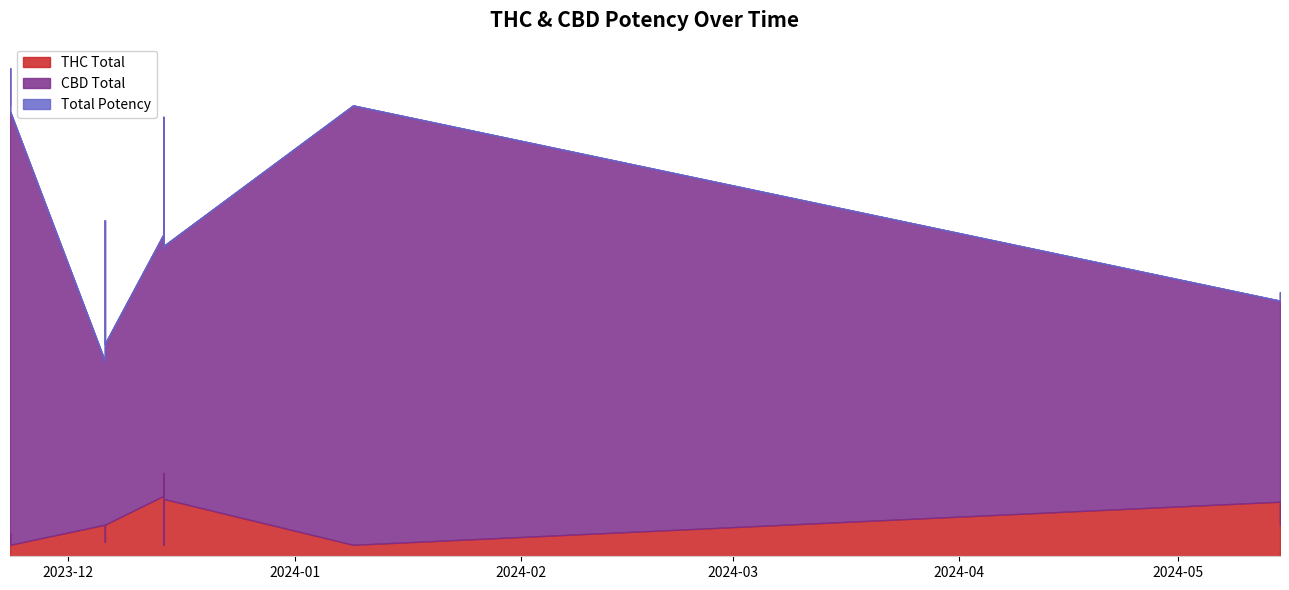

Where is Total Potency nearest to the value 11?

2023-12-14